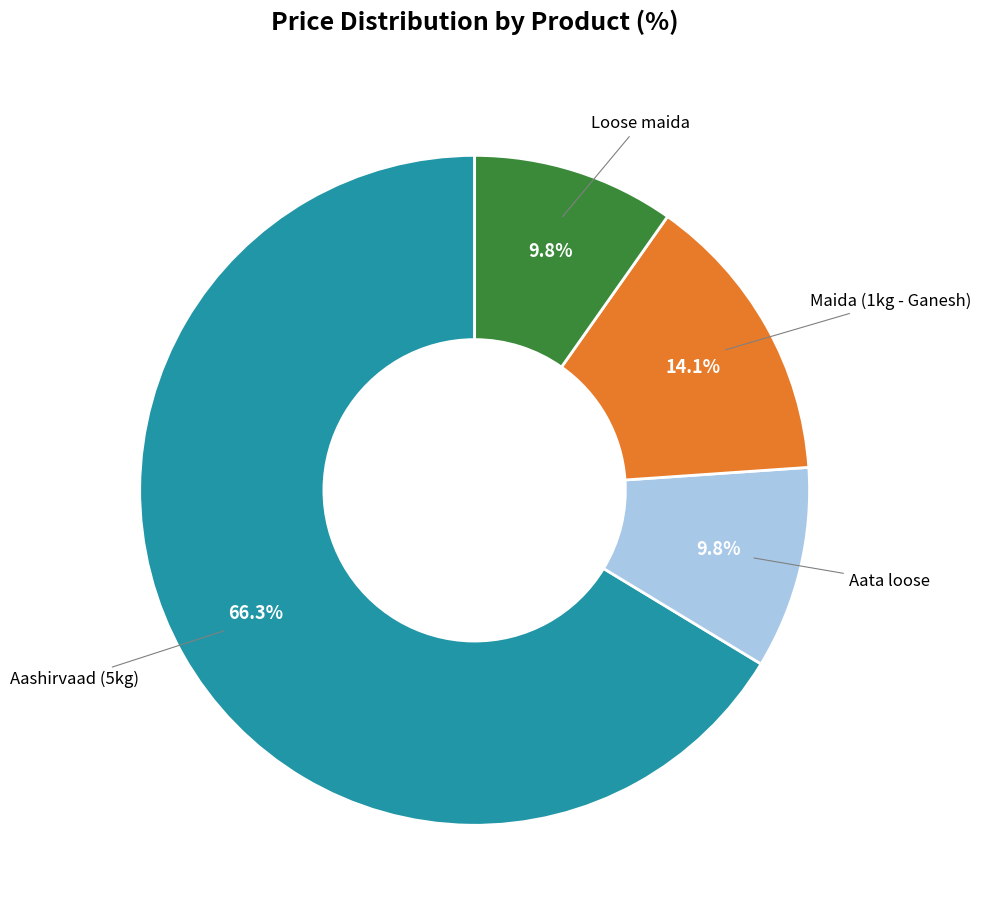

Does any single category account for the majority?

Yes